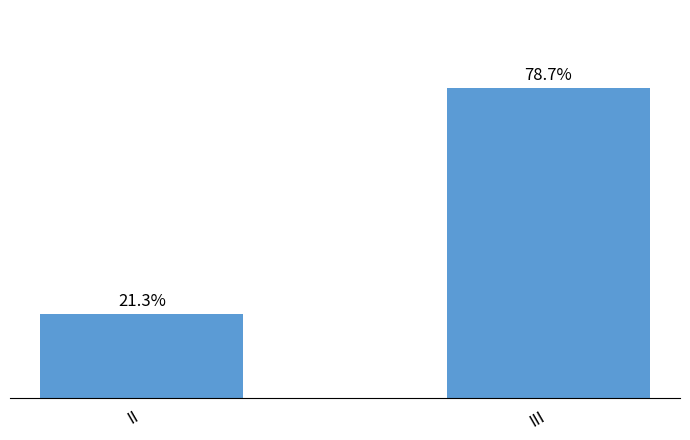

Are the bars horizontal?

No